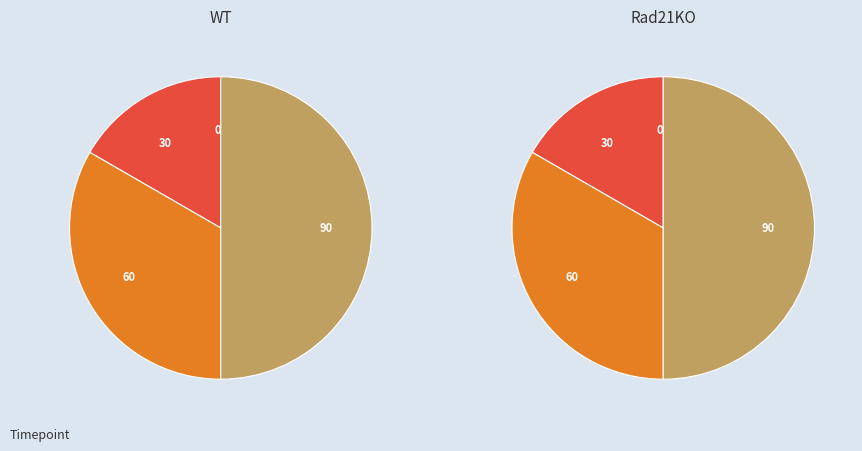

What is the largest slice in the pie chart?

90